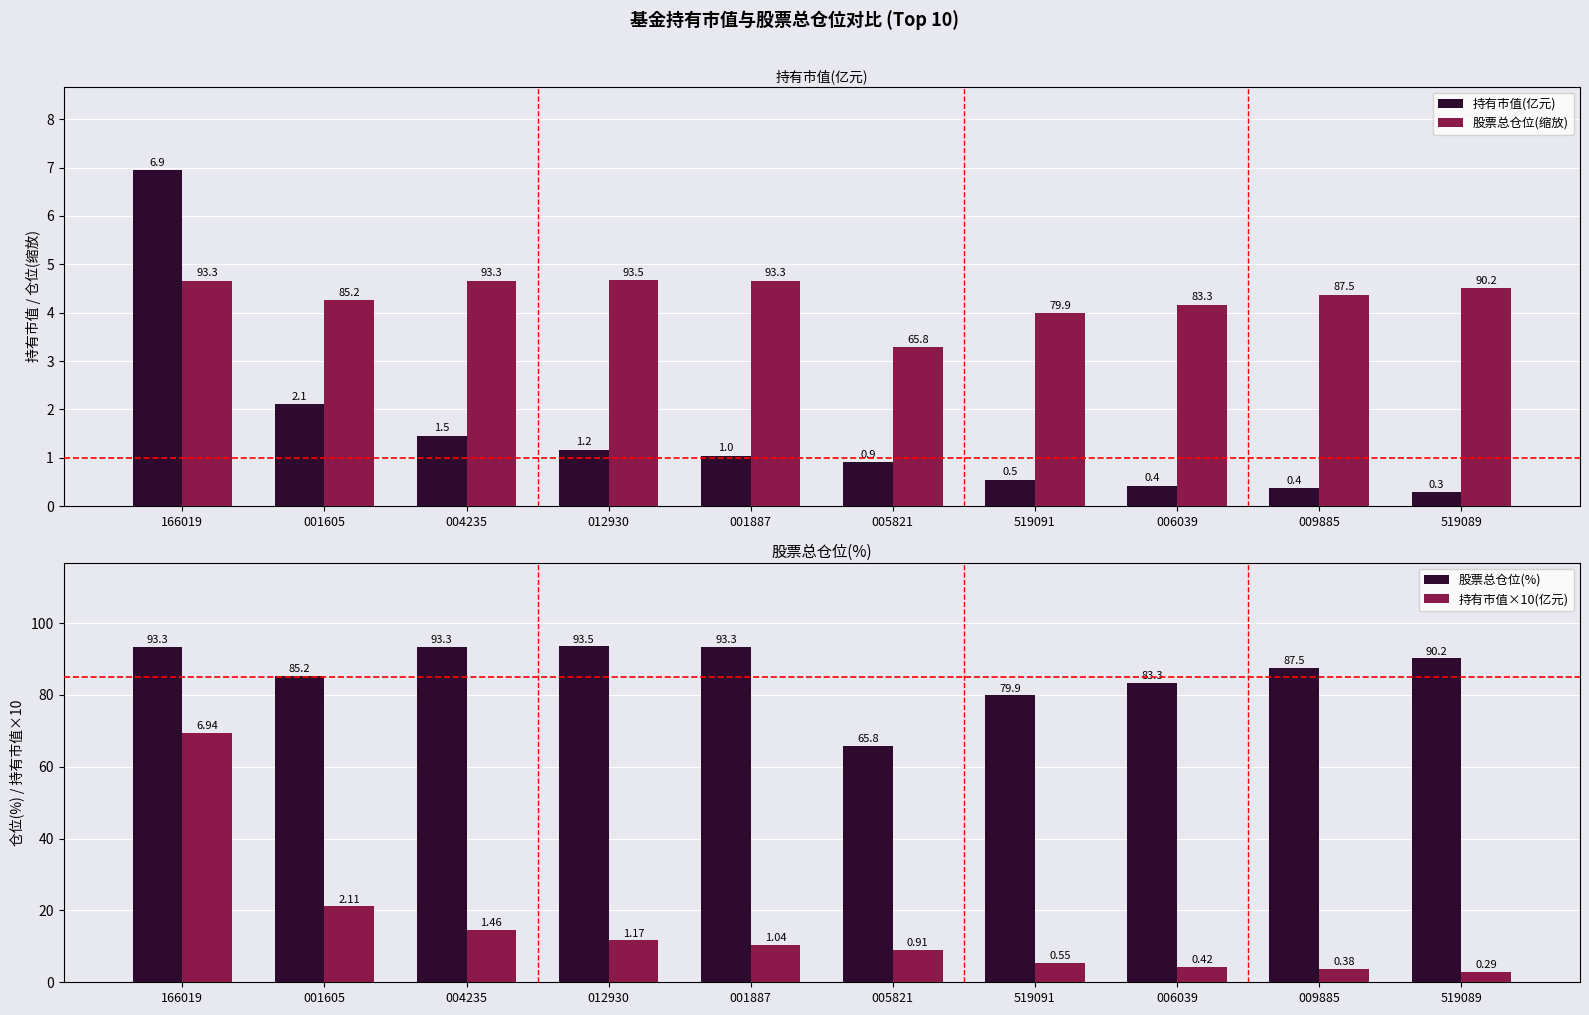

Reading right to left, transcribe all the data shown in this chart.

持有市值(亿元): 0.3	0.4	0.4	0.5	0.9	1.0	1.2	1.5	2.1	6.9
股票总仓位(缩放): 4.5	4.4	4.2	4.0	3.3	4.7	4.7	4.7	4.3	4.7
股票总仓位(%): 90.2	87.5	83.3	79.9	65.8	93.3	93.5	93.3	85.2	93.3
持有市值×10(亿元): 2.9	3.8	4.2	5.5	9.1	10.4	11.7	14.6	21.1	69.4